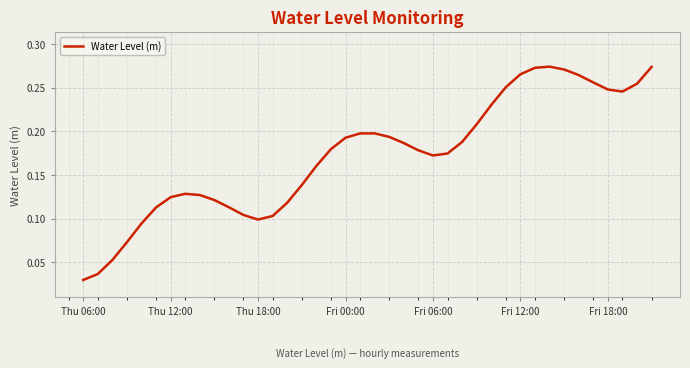

Does the chart display data point markers on the line(s)?

No